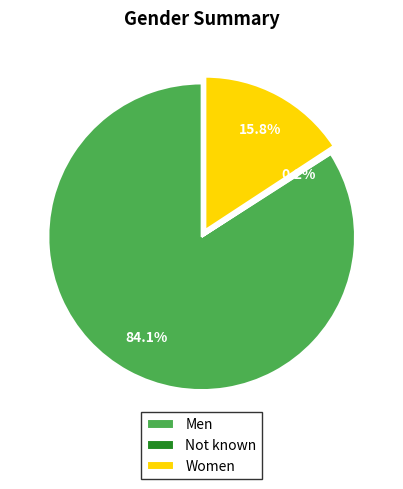

Does Men account for over 50% of the chart?

Yes